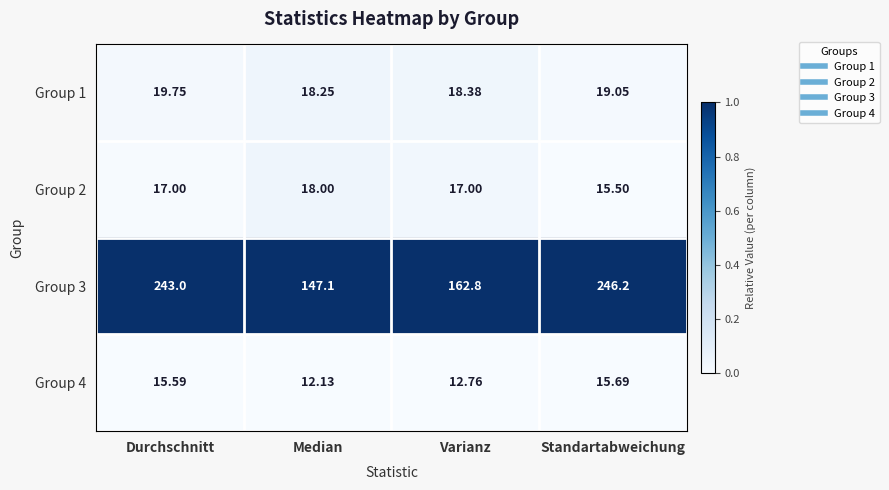

How many categories are shown in the chart?

4